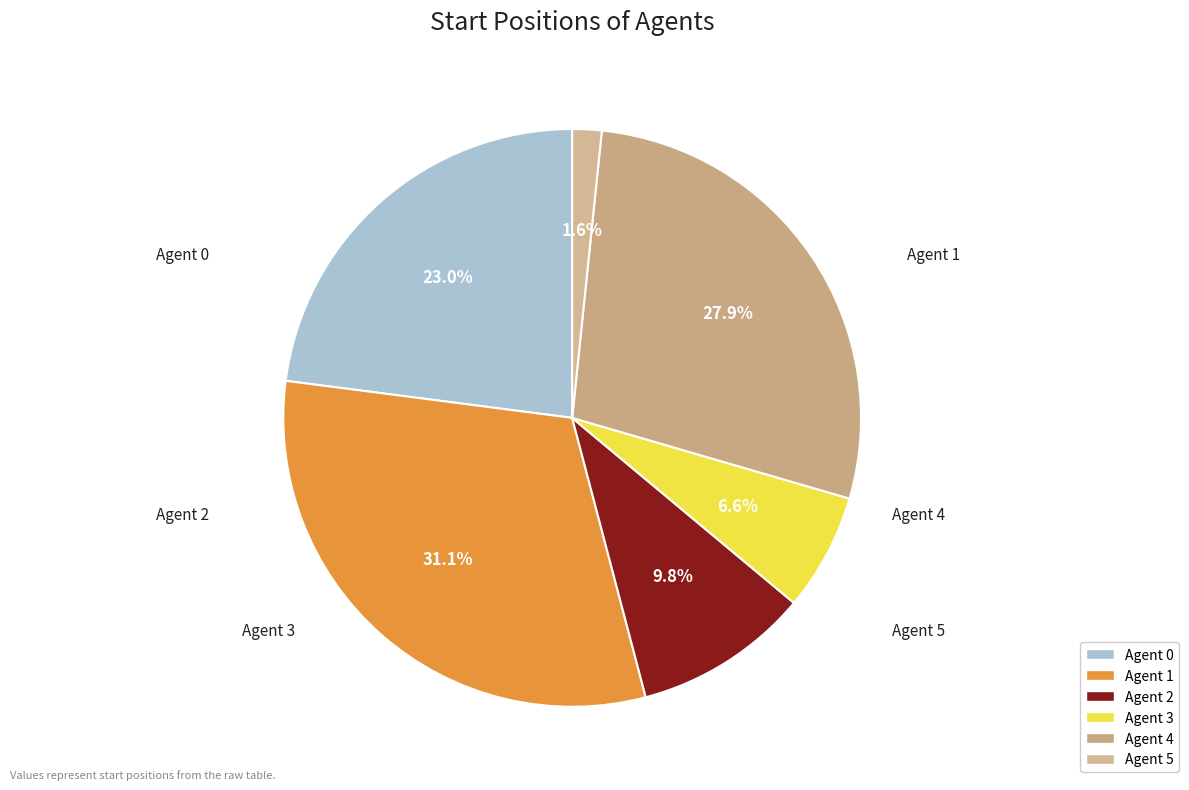

To the nearest percent, what is the average slice percentage?

17%